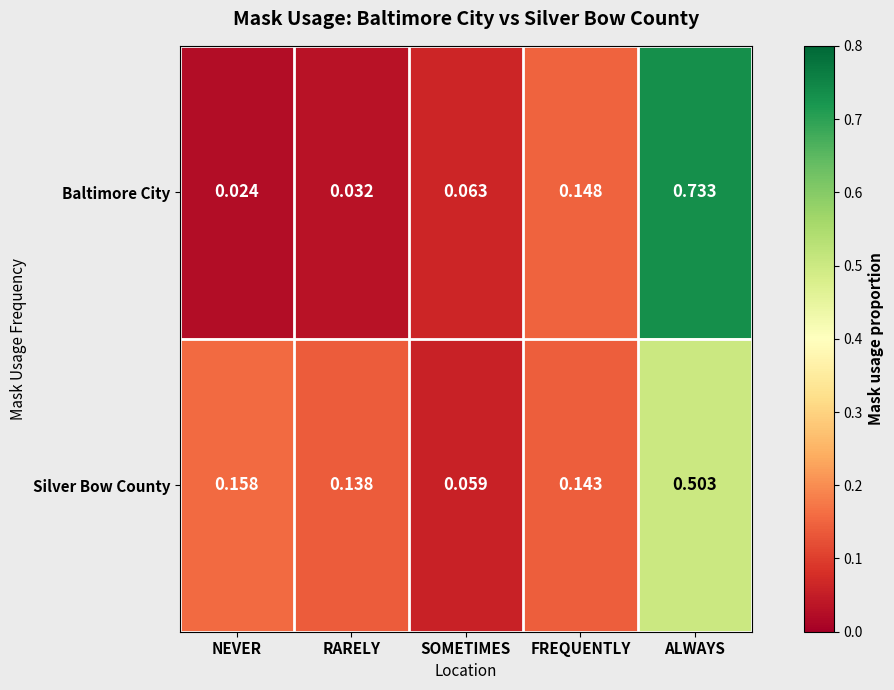

At which category is the sum across all series the highest?

ALWAYS